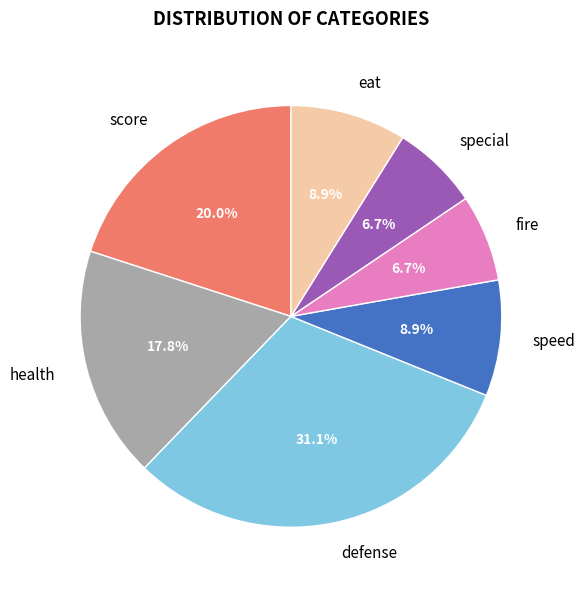

Which has a higher value, health or eat?

health